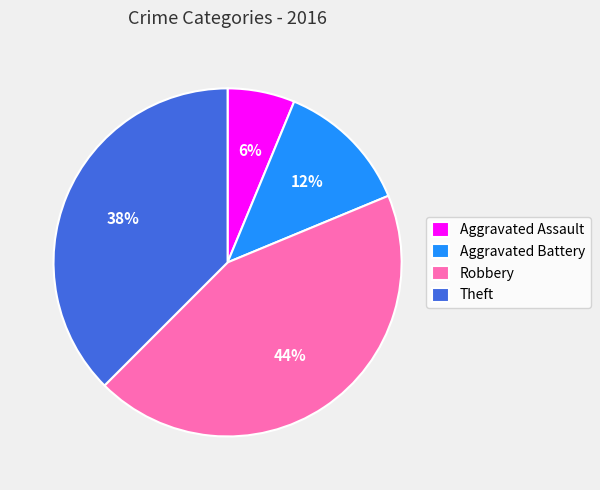

How many segments does this pie chart have?

4